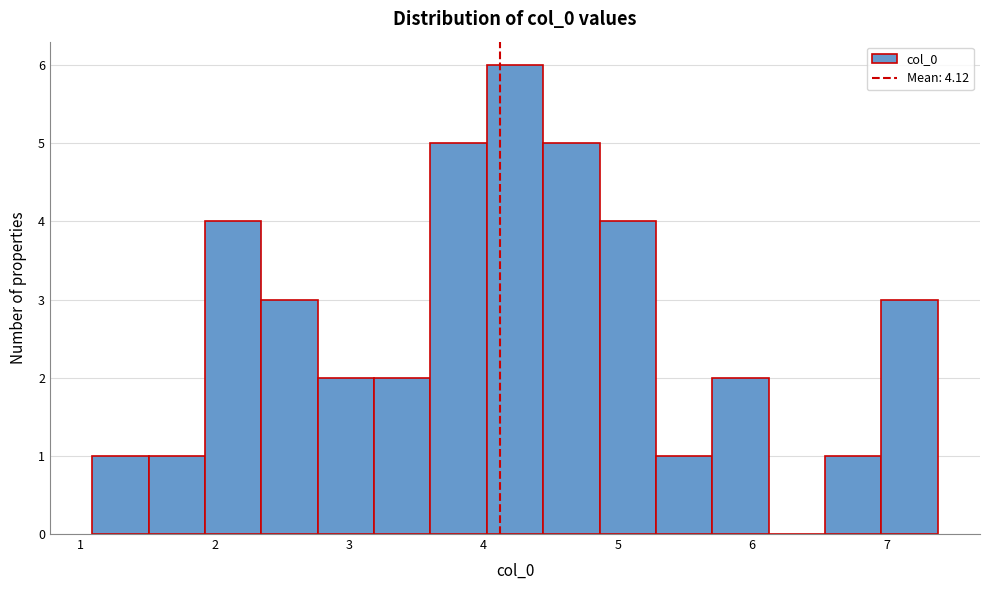

Reading left to right, list every bar in this chart as the range it spans on the x-axis followed by its height. Neither the bar edges nor the heights are printed on the chart, so give them approximately, as read against the axes.

1.1 to 1.5: 1
1.5 to 1.9: 1
1.9 to 2.3: 4
2.3 to 2.8: 3
2.8 to 3.2: 2
3.2 to 3.6: 2
3.6 to 4.0: 5
4.0 to 4.4: 6
4.4 to 4.9: 5
4.9 to 5.3: 4
5.3 to 5.7: 1
5.7 to 6.1: 2
6.1 to 6.5: 0
6.5 to 7.0: 1
7.0 to 7.4: 3